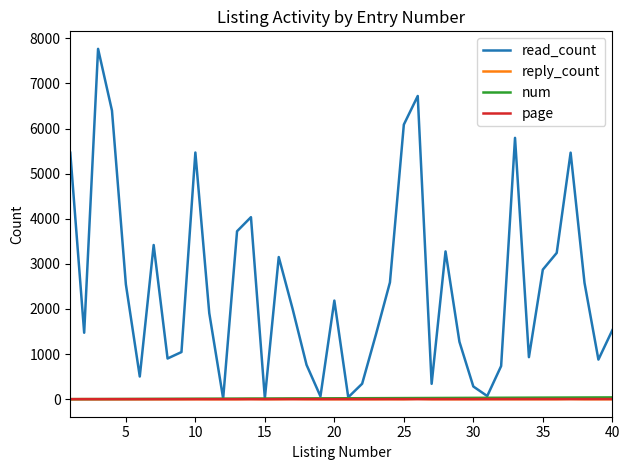

Which series has the largest range (max minus min)?

read_count